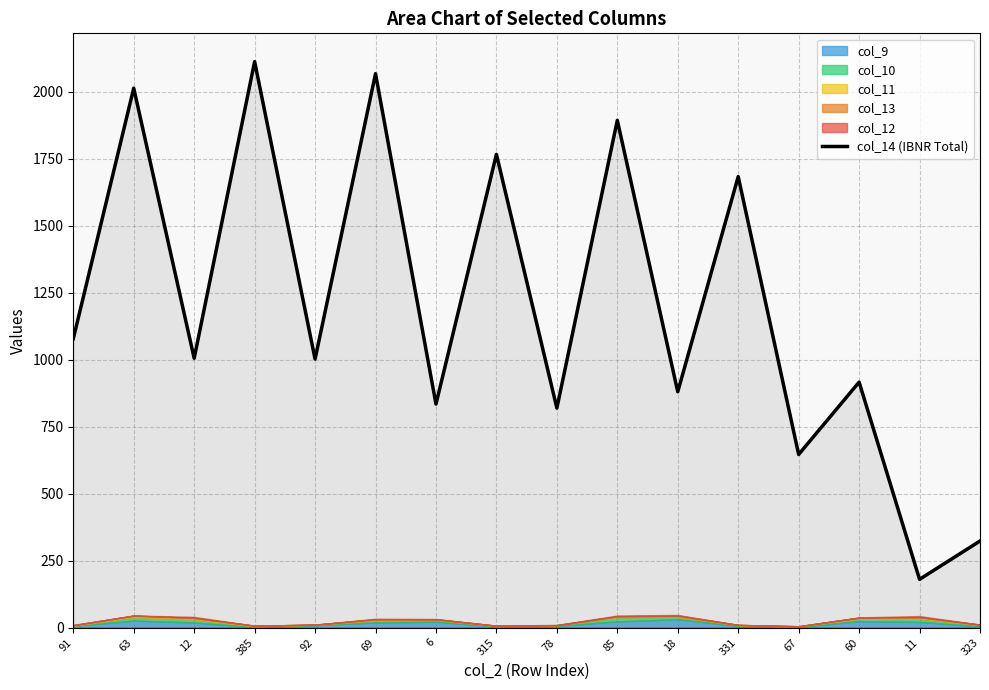

Rank the categories by value from lowest to highest.

11, 323, 67, 78, 6, 18, 60, 92, 12, 91, 331, 315, 85, 63, 69, 385